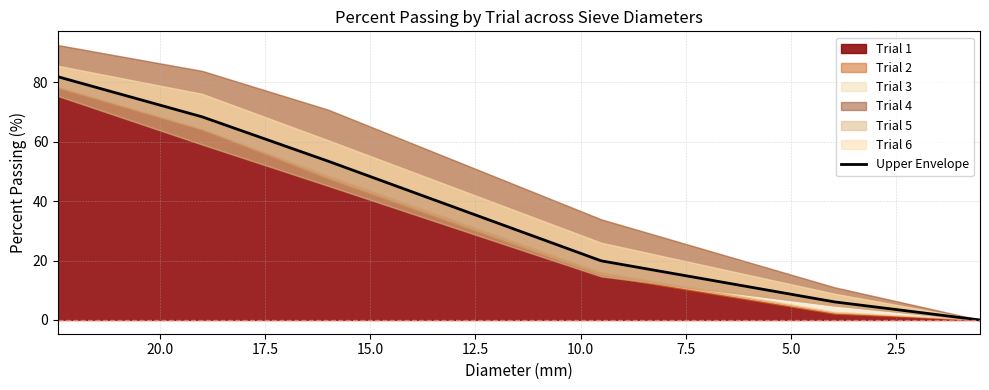

How many values are above zero?

5